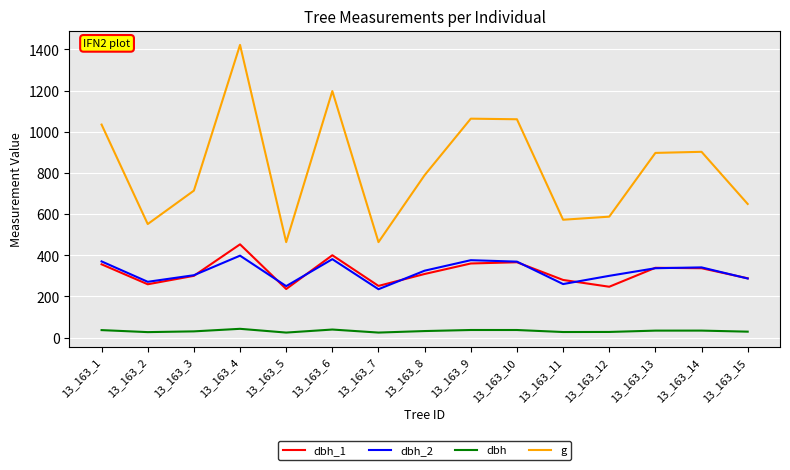

What is the maximum value for g?

1422.0